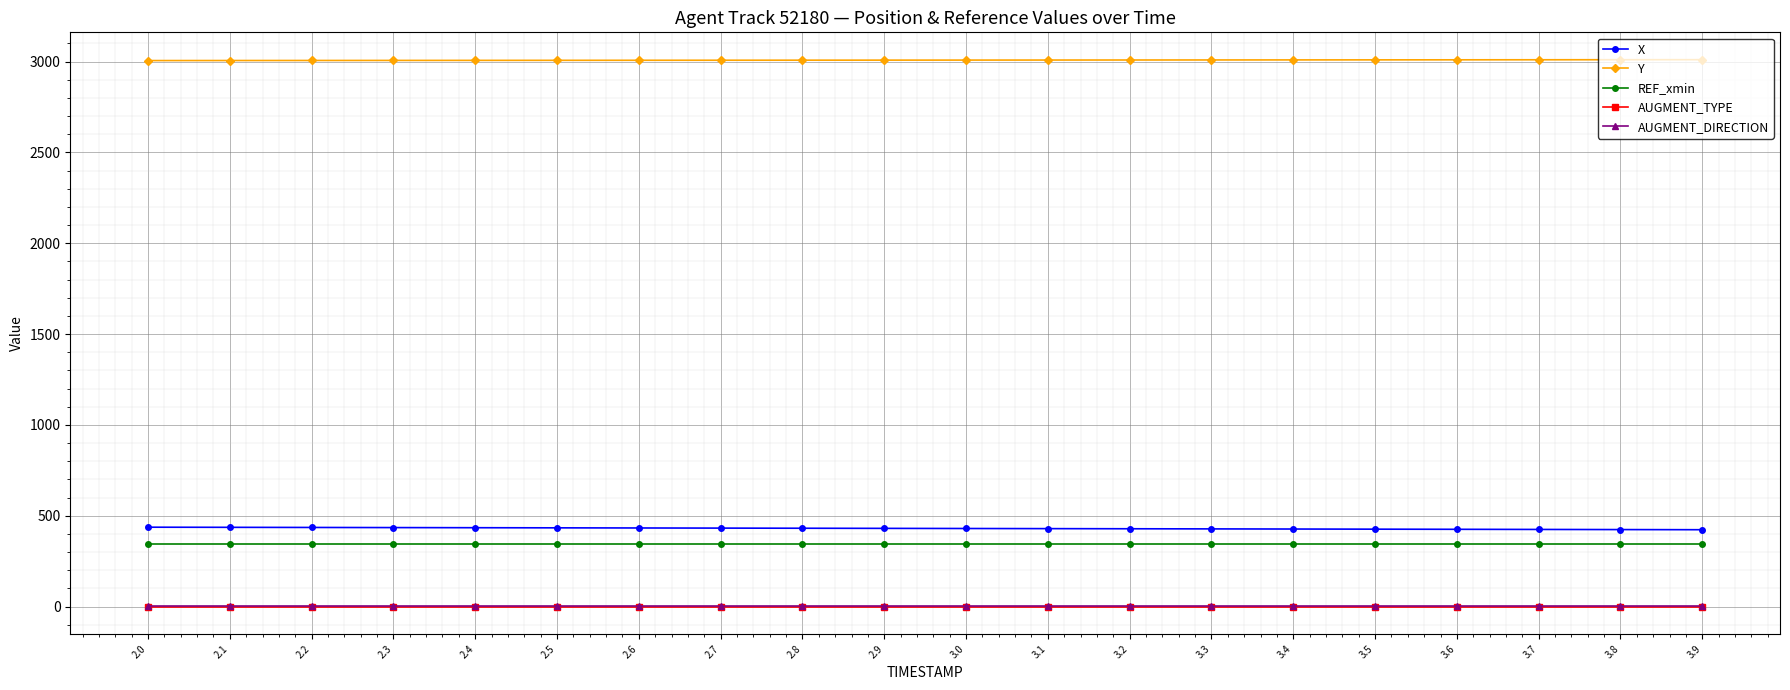

What are all the series names shown in the legend?

X, Y, REF_xmin, AUGMENT_TYPE, AUGMENT_DIRECTION